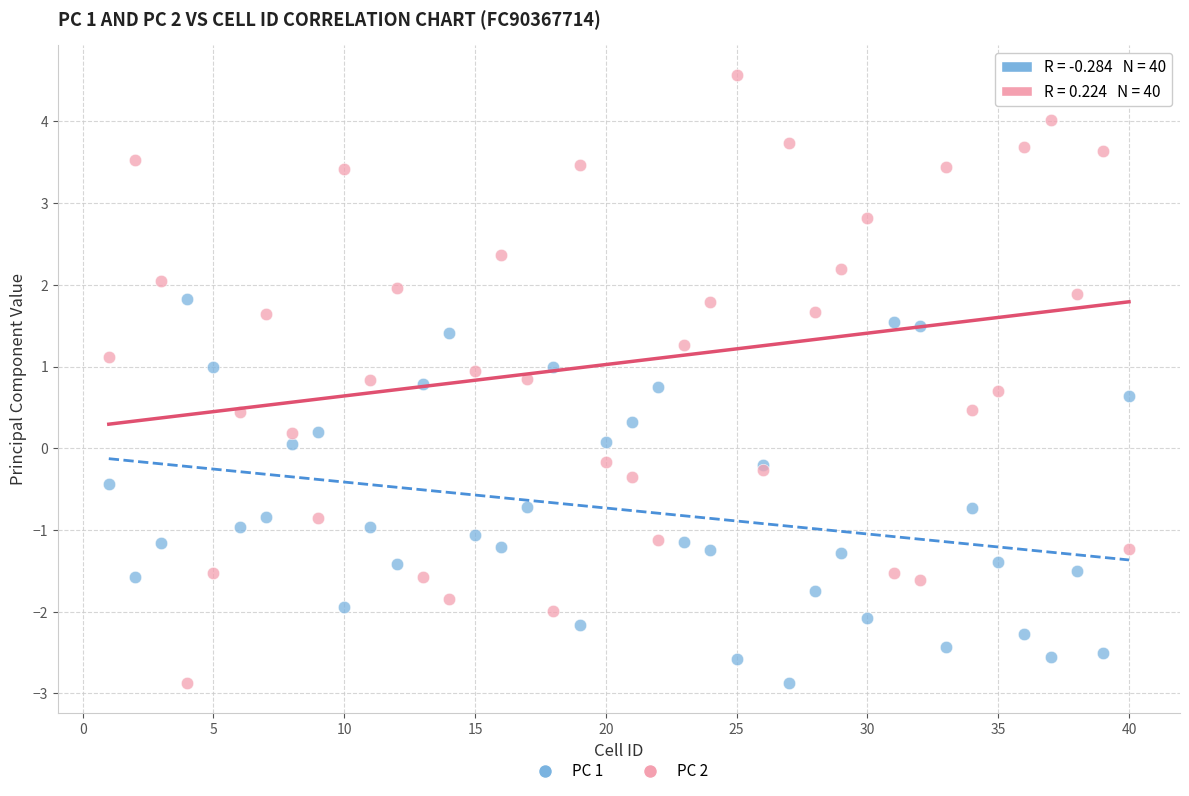

Which series has the largest Y range (max minus min)?

PC 2